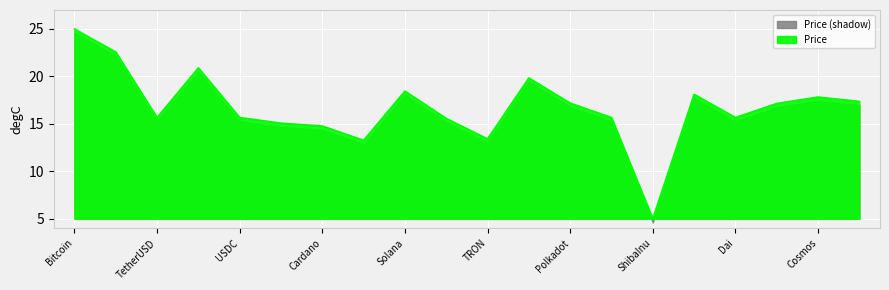

Which label corresponds to the smallest value in the chart?

ShibaInu